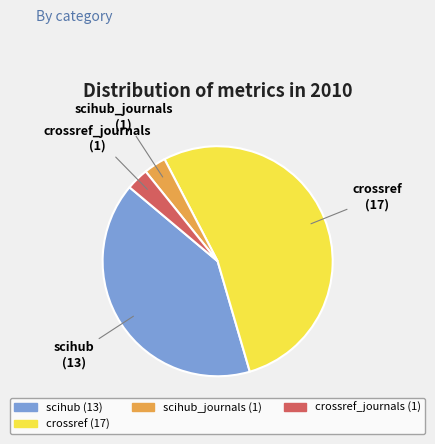

Is there any slice that represents more than half of the pie?

Yes